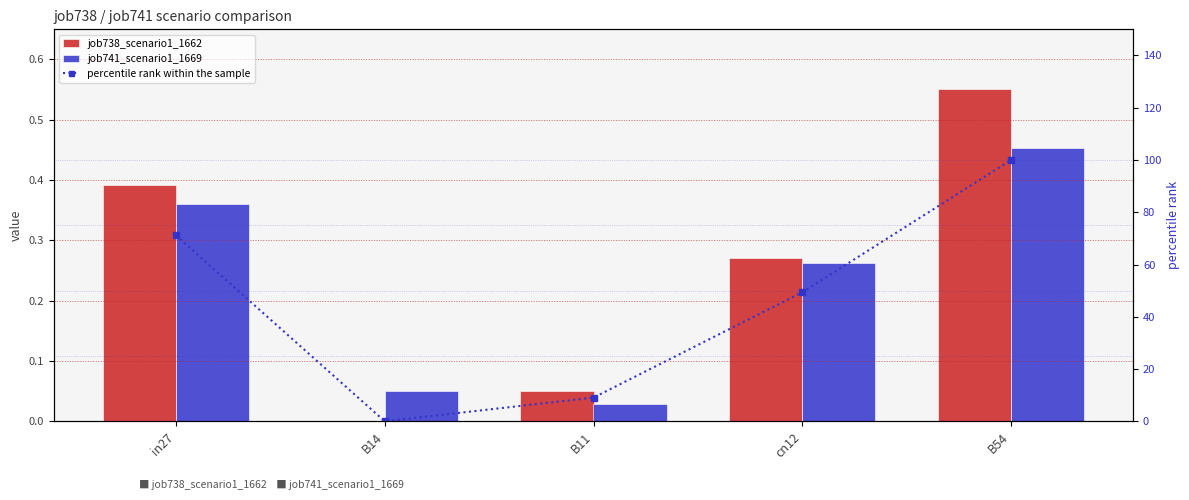

The value of job738_scenario1_1662 at cn12 is 0.1. True or false?

False